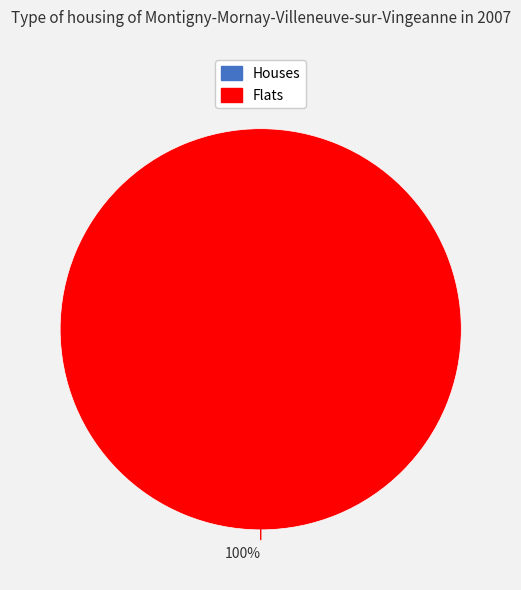

Combined, what portion of the pie is 0 and 1?

100.0%